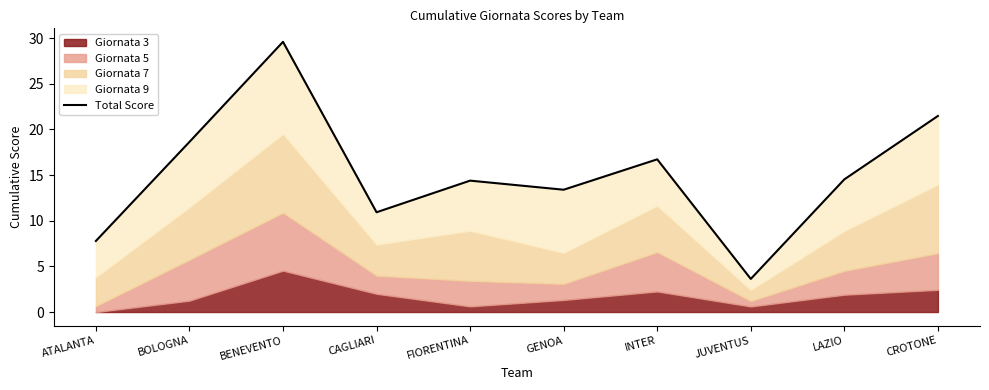

Reading left to right, list all the values displayed in this chart.

7.8	18.6	29.6	10.9	14.4	13.4	16.7	3.6	14.5	21.5